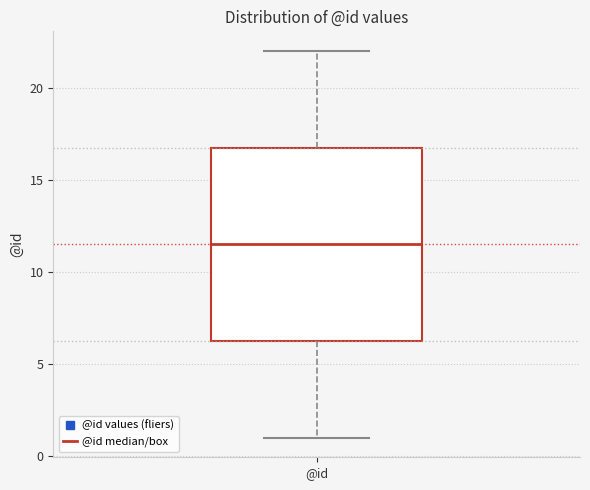

Read this box plot against the y-axis: the position of the median line, the range covered by the box, and the ends of both whiskers. The values are not printed on the chart, so give them approximately, as read against the axis.

median 11.5, box 6.5 to 17.0, whiskers 1.0 to 22.0